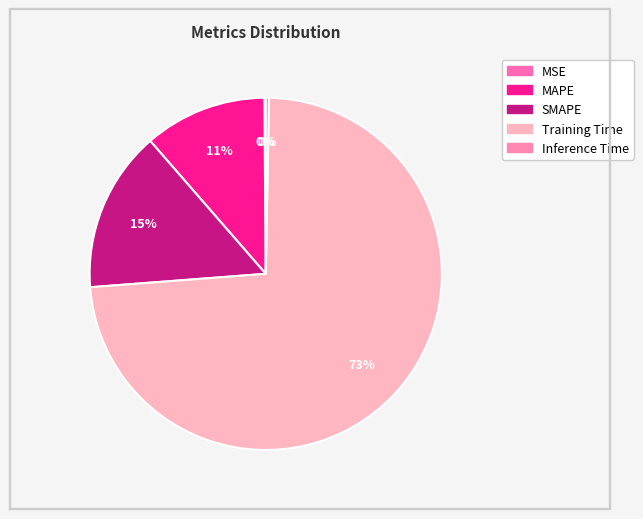

To the nearest percent, what portion does Training Time represent?

73%